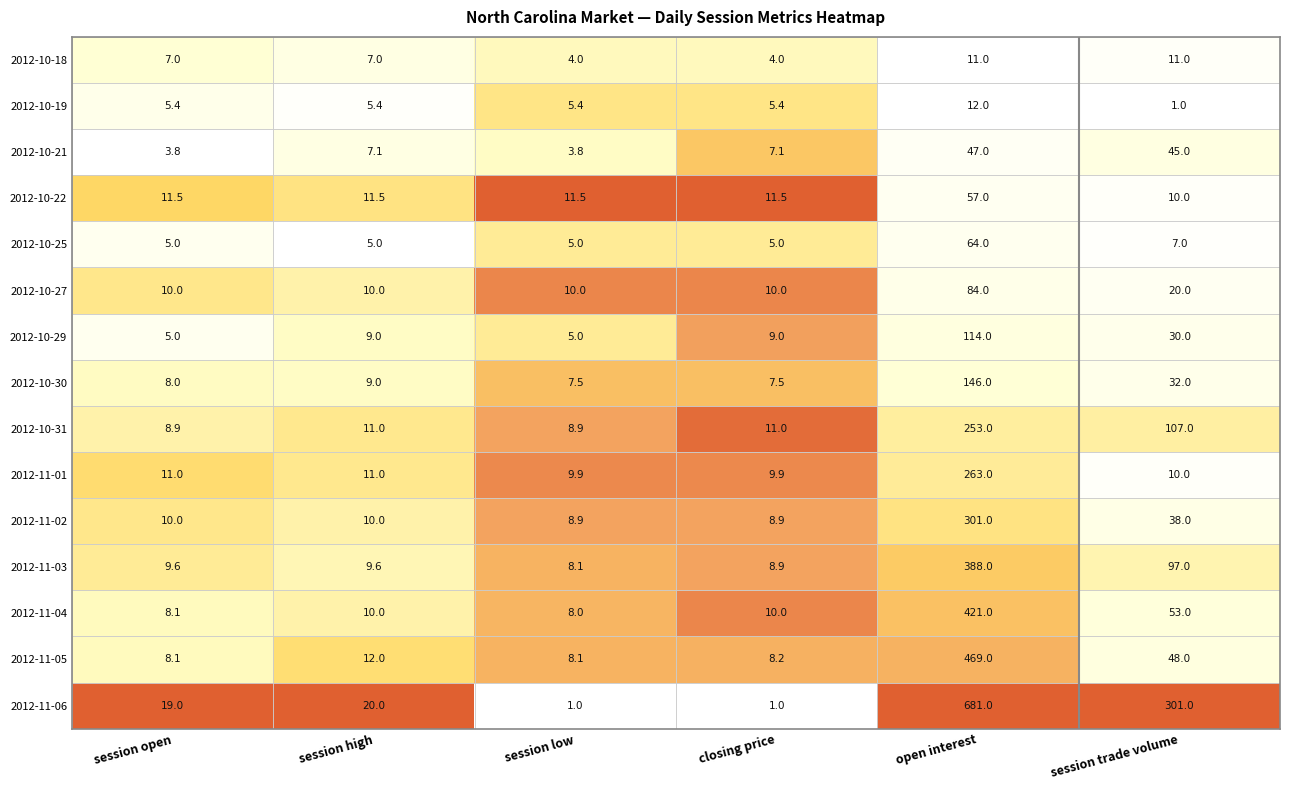

List the series in order of their peak value, highest first.

2012-11-06, 2012-11-05, 2012-11-04, 2012-11-03, 2012-11-02, 2012-11-01, 2012-10-31, 2012-10-30, 2012-10-29, 2012-10-27, 2012-10-25, 2012-10-22, 2012-10-21, 2012-10-19, 2012-10-18